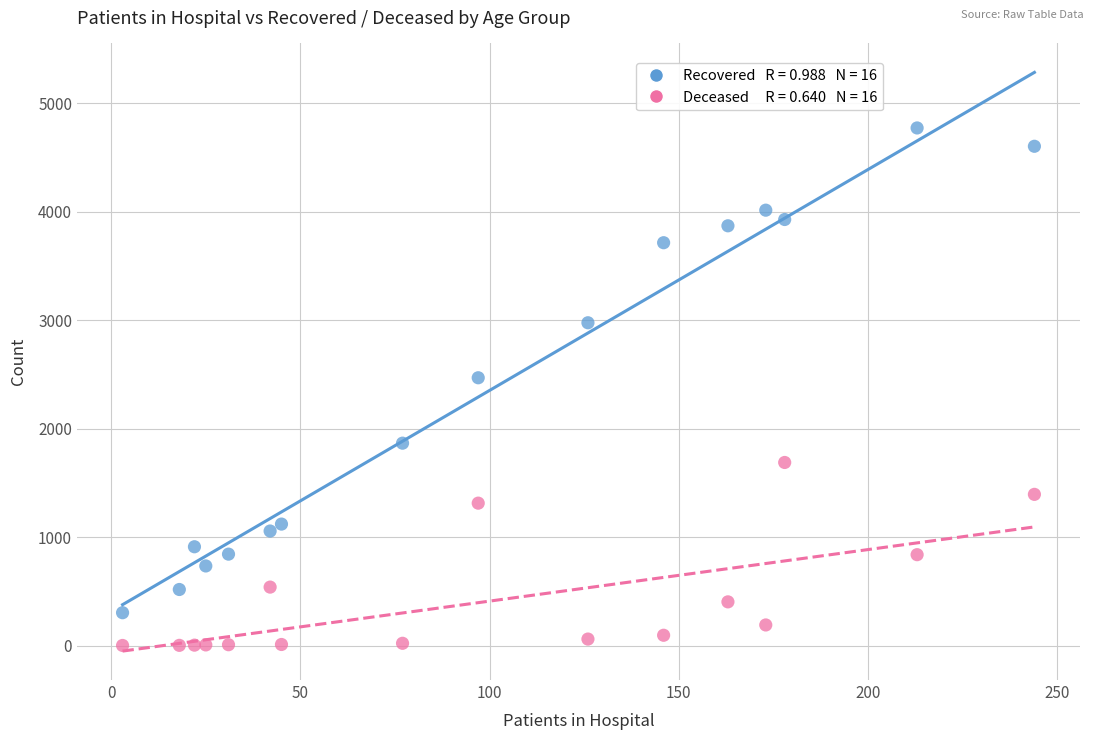

Across all data points, what is the range of Y values (max minus min)?

4771